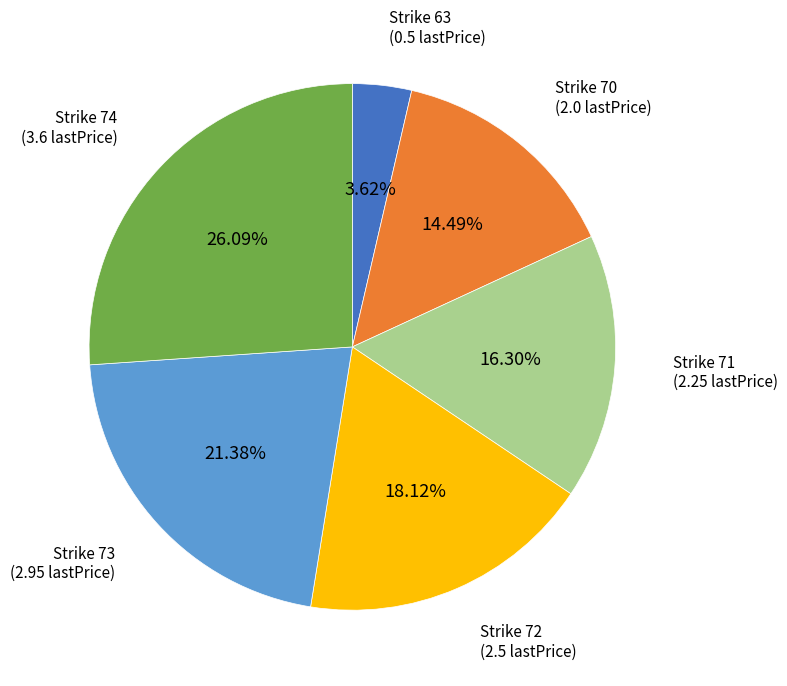

To the nearest percent, what is the difference between the largest and smallest slice percentages?

22%